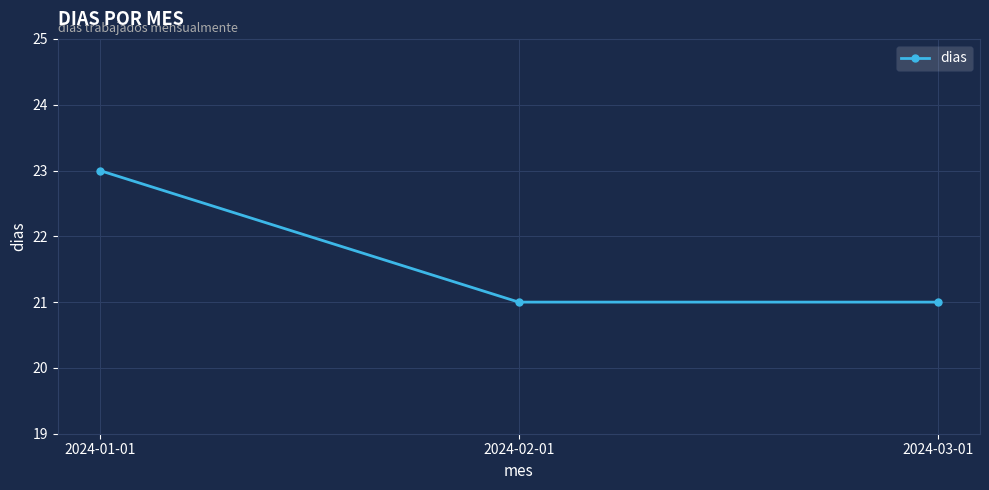

True or false: the data shows 15 at 2024-03-01.

False